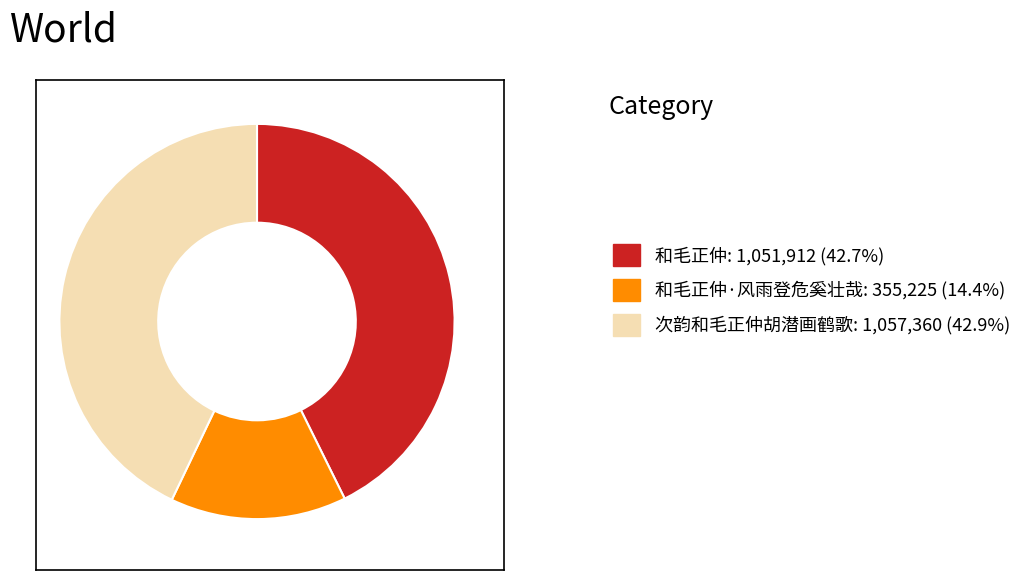

Is the sum of 次韵和毛正仲胡潜画鹤歌: 1,057,360 (42.9%) and 和毛正仲·风雨登危奚壮哉: 355,225 (14.4%) greater than half?

Yes